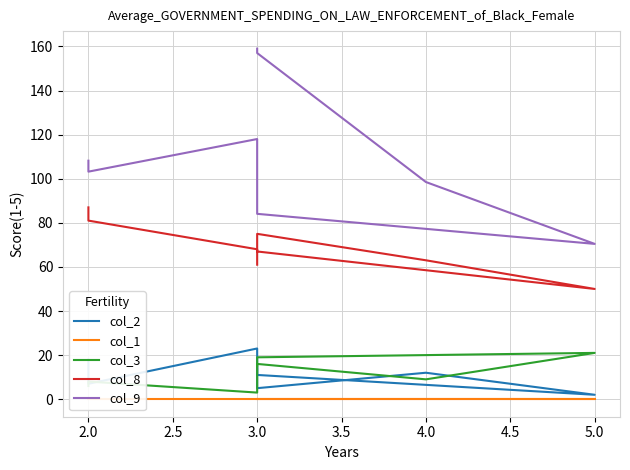

Is it true that col_1 equals 0.0 at 3.0?

True